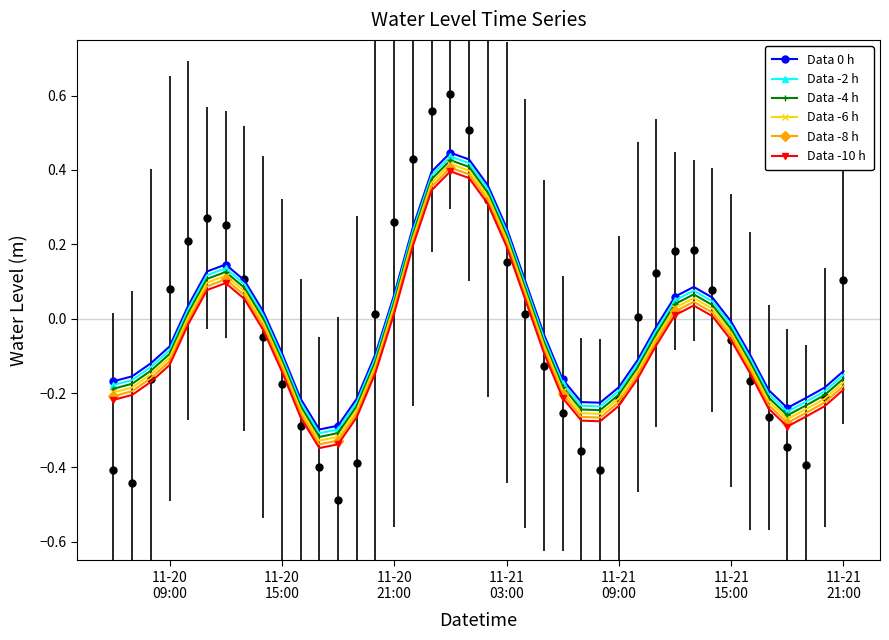

Read the Data -10 h value at 11-21 09:00.

-0.2